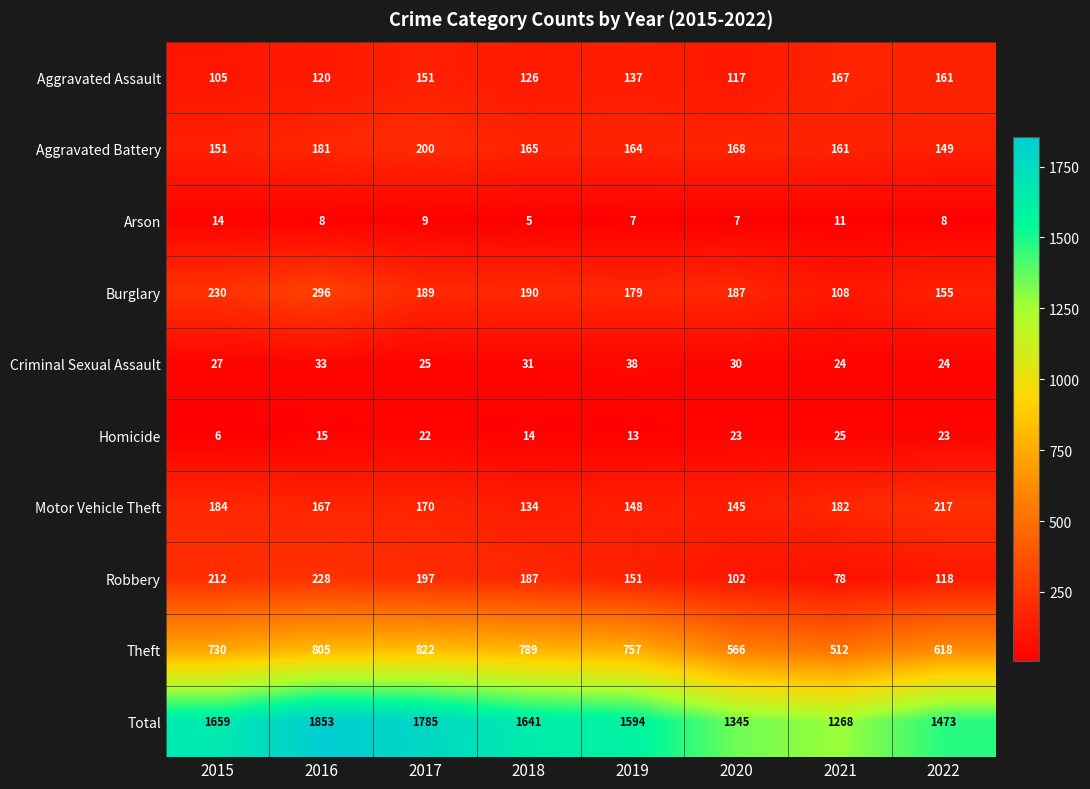

What is the greatest value displayed?

1853